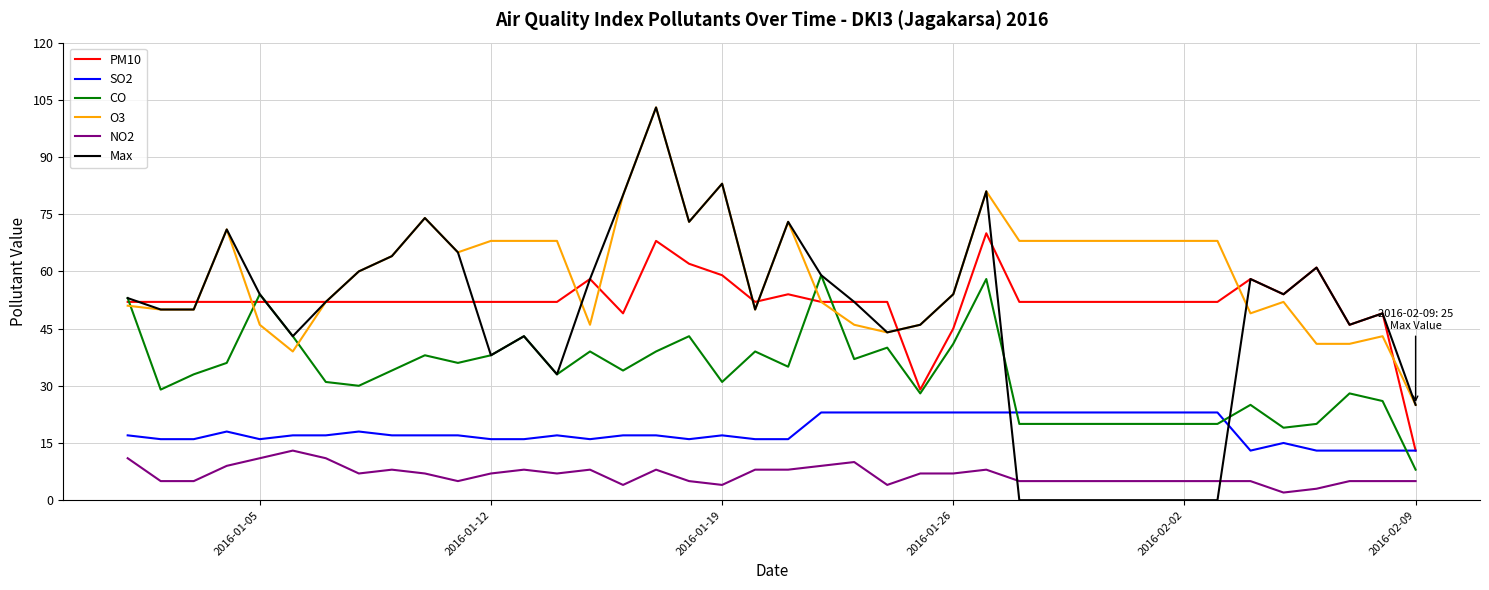

What is the lowest value of the CO series?

8